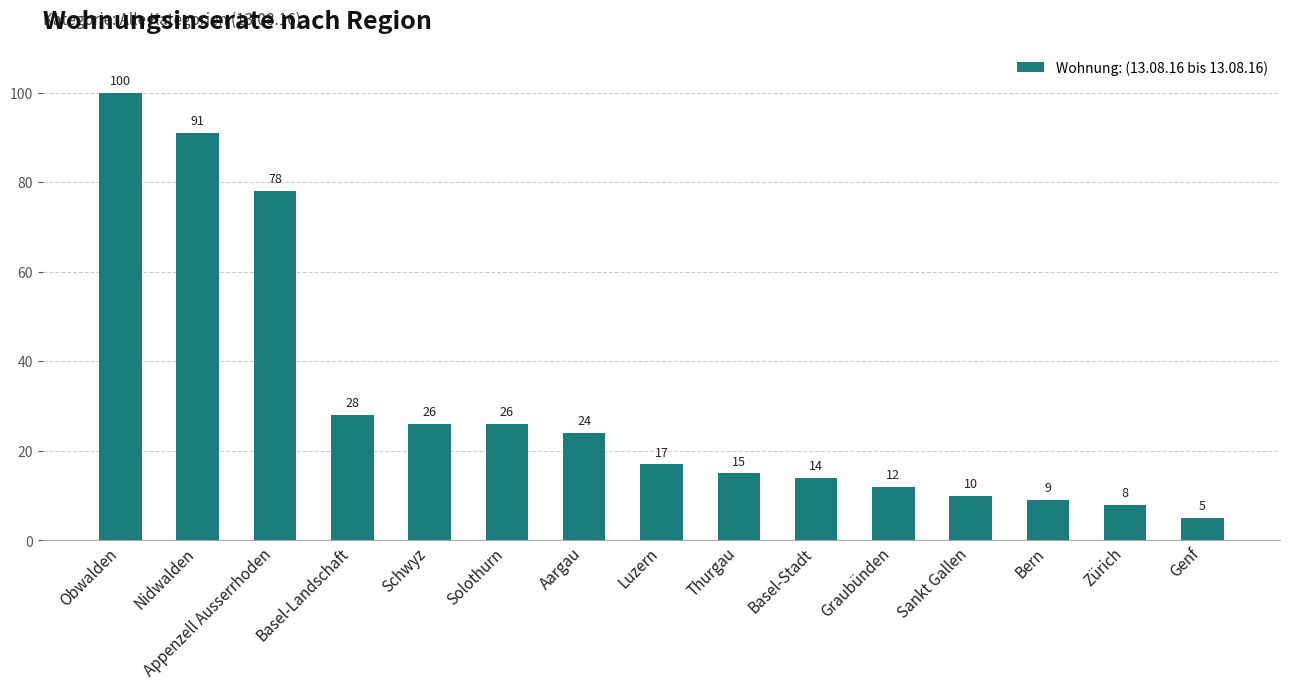

True or false: the data shows 3 at Sankt Gallen.

False